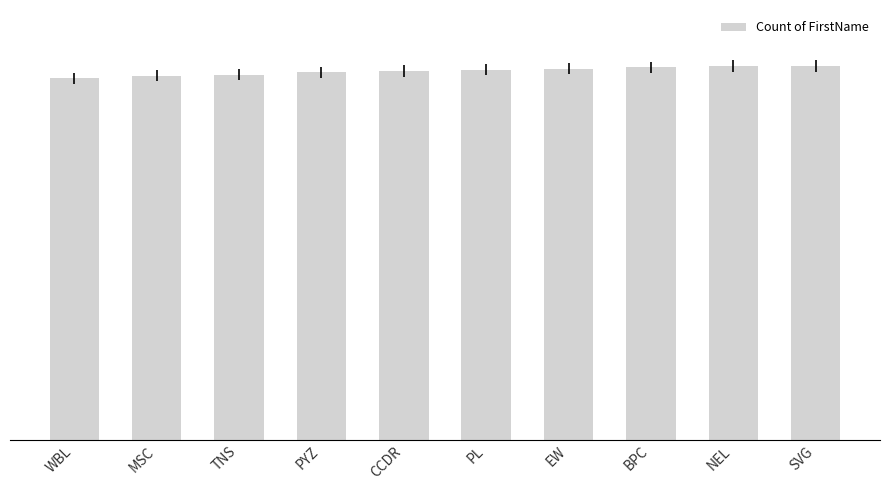

What is the sum of all values?

3000